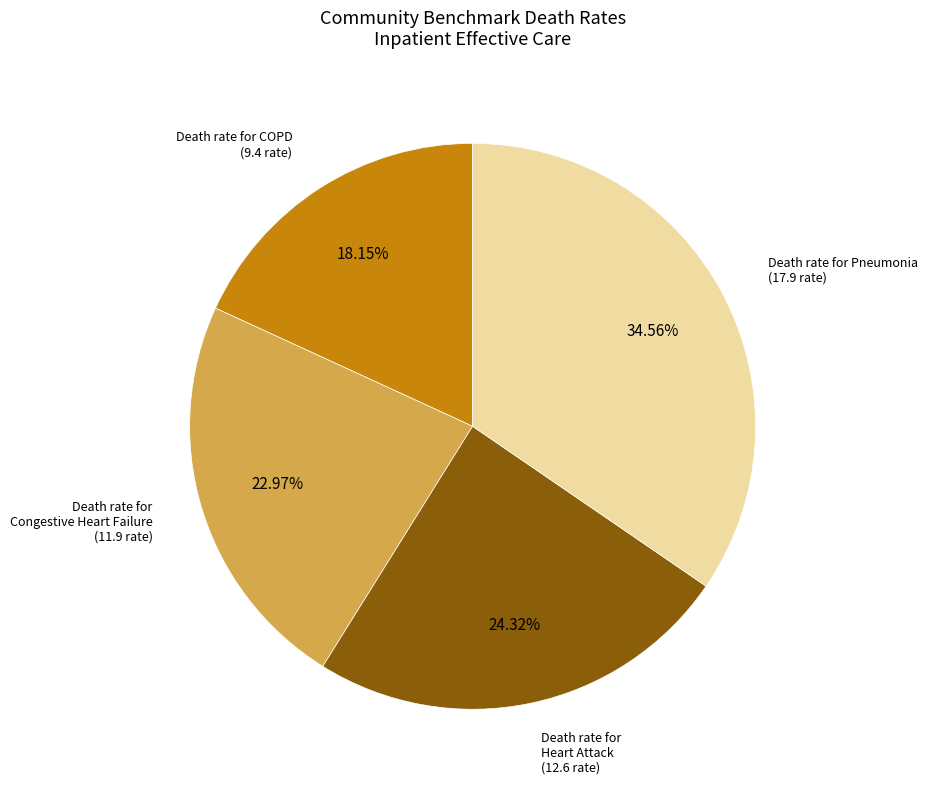

To the nearest percent, what percentage of the pie is Death rate for Heart Attack?

24%